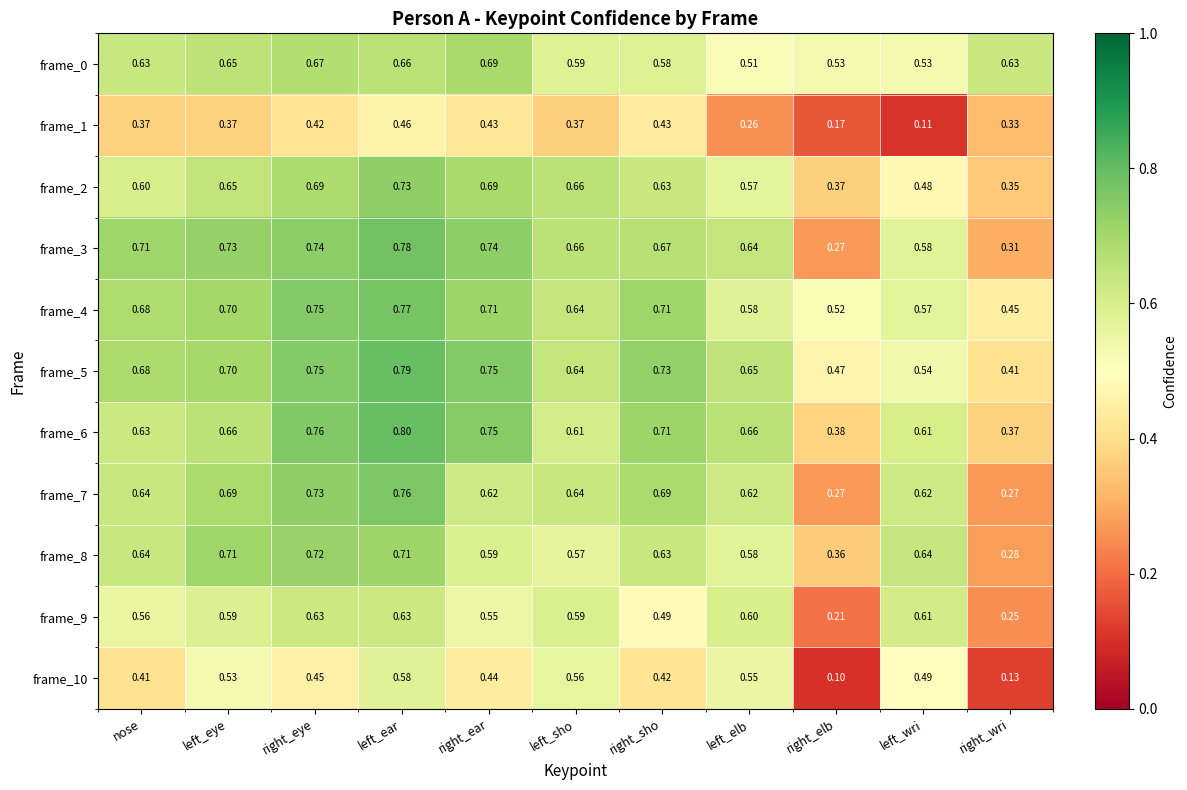

At which category is the sum across all series the highest?

left_ear